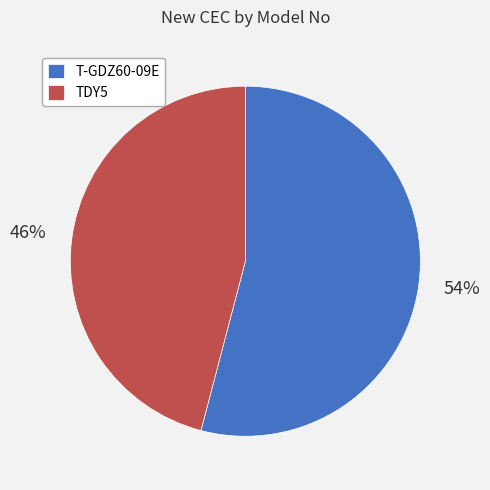

To the nearest percent, what portion does TDY5 represent?

46%